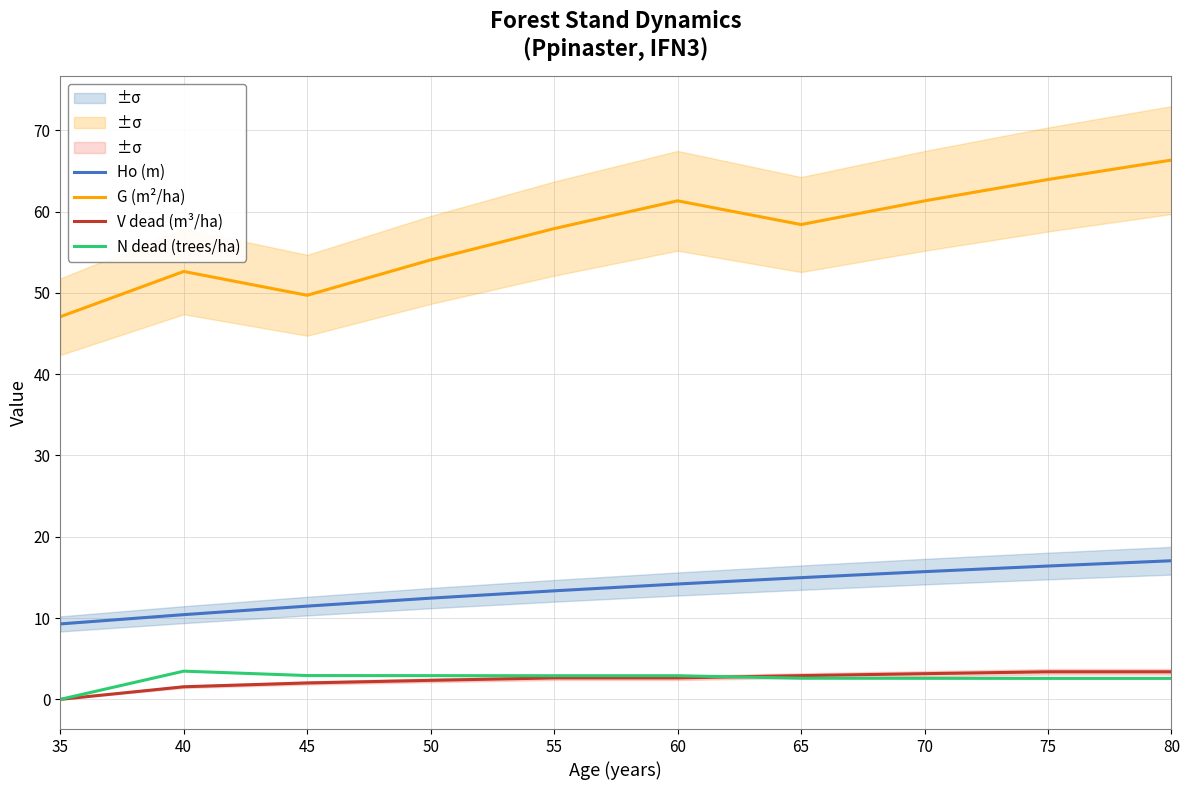

True or false: V dead (m³/ha) and Ho (m) intersect in this chart.

False